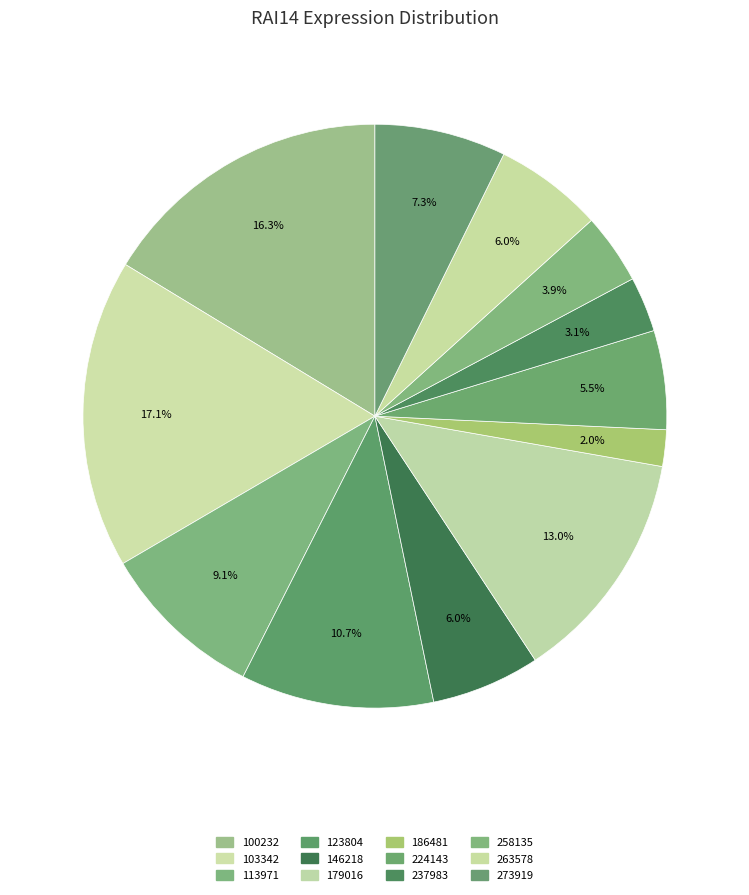

Rank the categories by value from highest to lowest.

103342, 100232, 179016, 123804, 113971, 273919, 146218, 263578, 224143, 258135, 237983, 186481